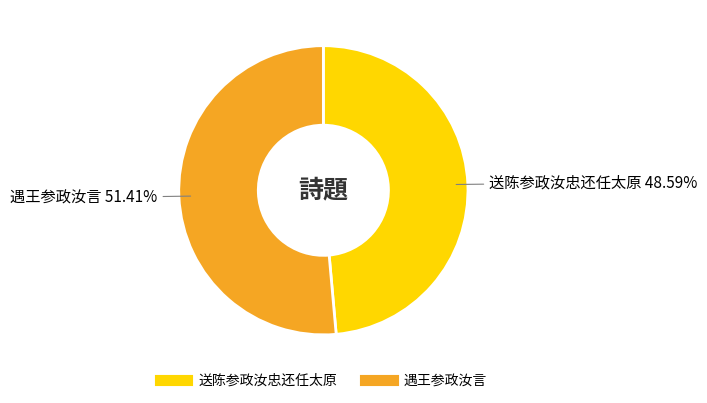

To the nearest percent, what portion does 遇王参政汝言 represent?

51%